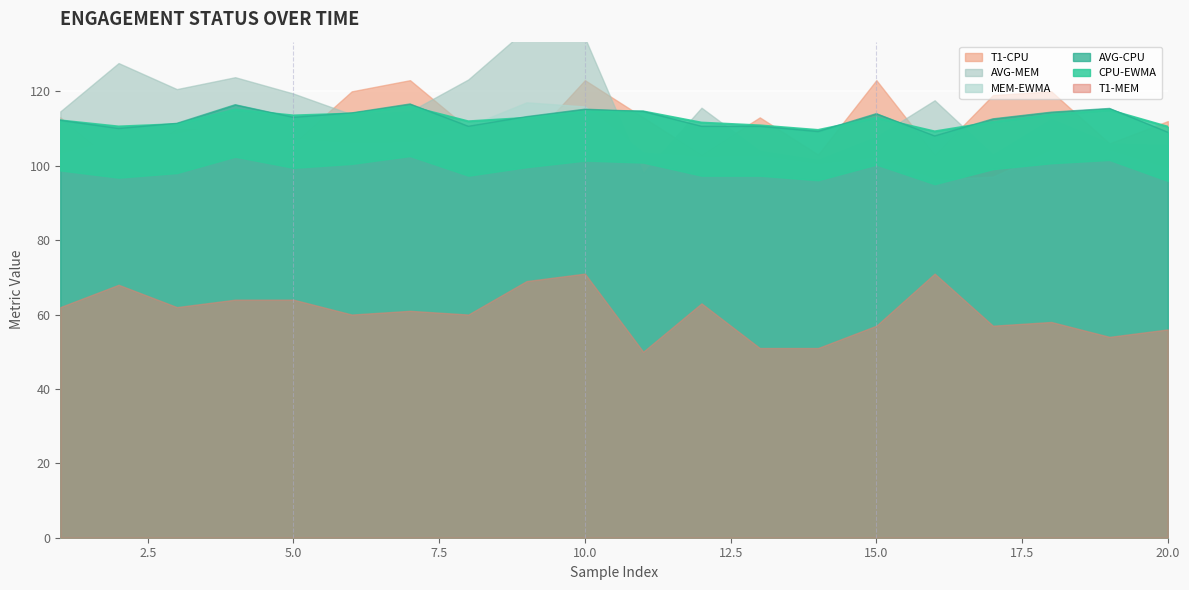

Which category has the lowest value in the AVG-CPU series?

16